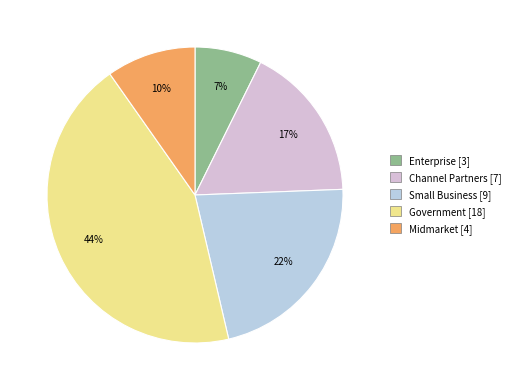

Is there any slice that represents more than half of the pie?

No